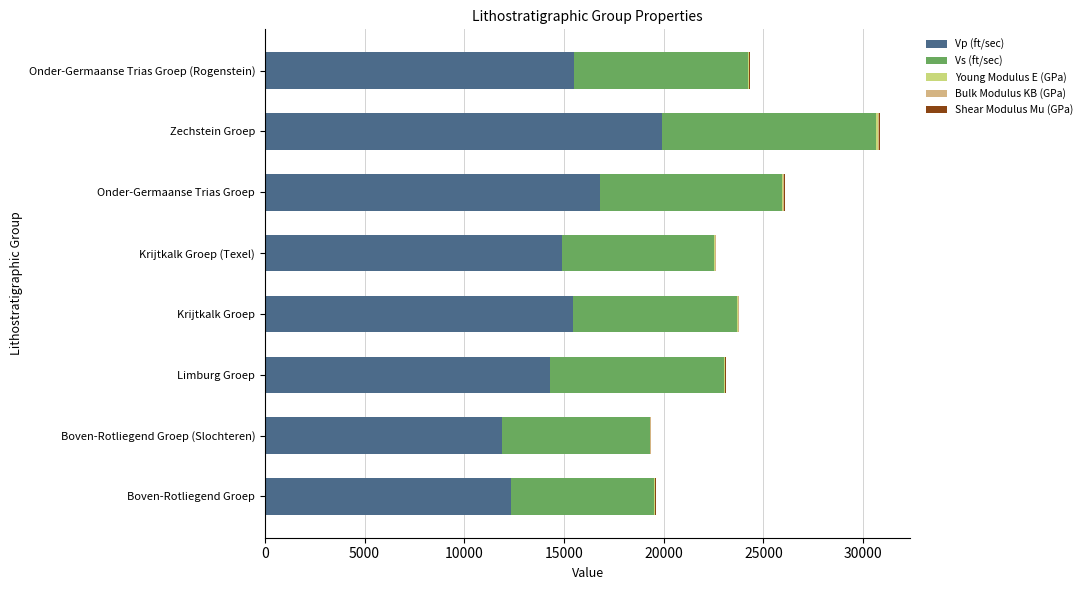

How many distinct data groups are displayed?

5